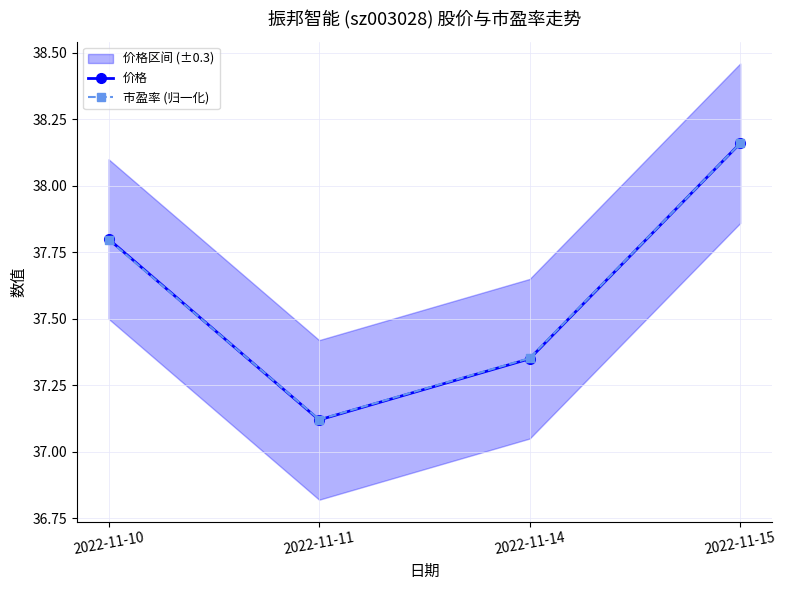

At which category is the sum across all series the highest?

2022-11-15